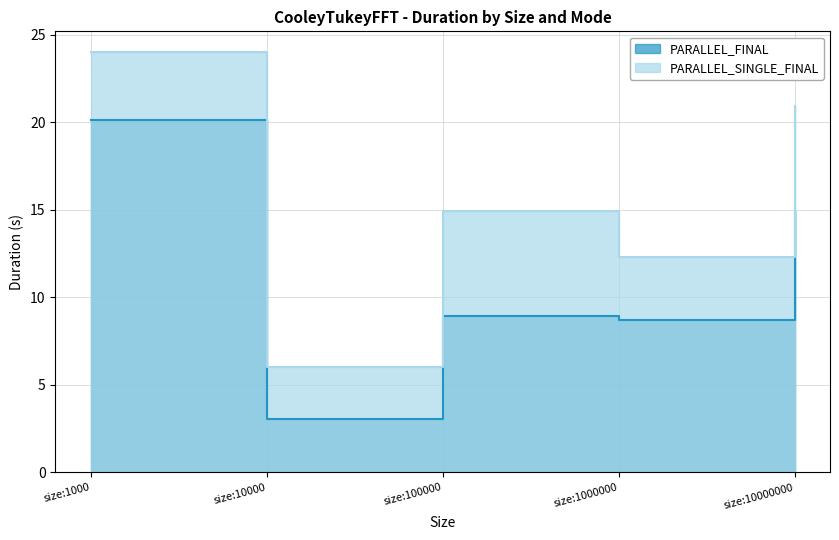

True or false: PARALLEL_SINGLE_FINAL and PARALLEL_FINAL intersect in this chart.

False